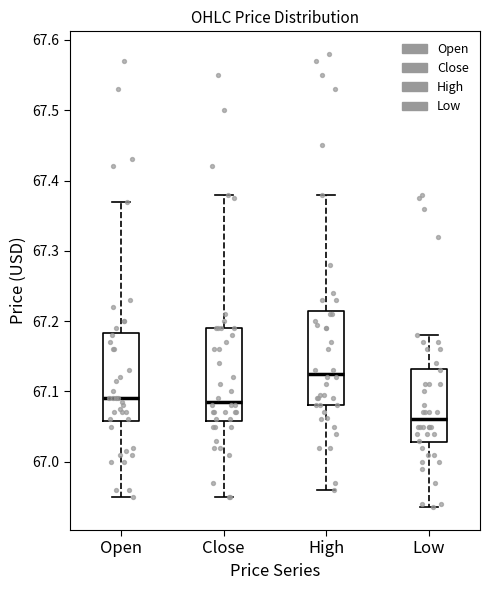

Where is the lower edge of the box for High on the y-axis? The values are not printed on the chart, so give them approximately, as read against the axis.

67.08